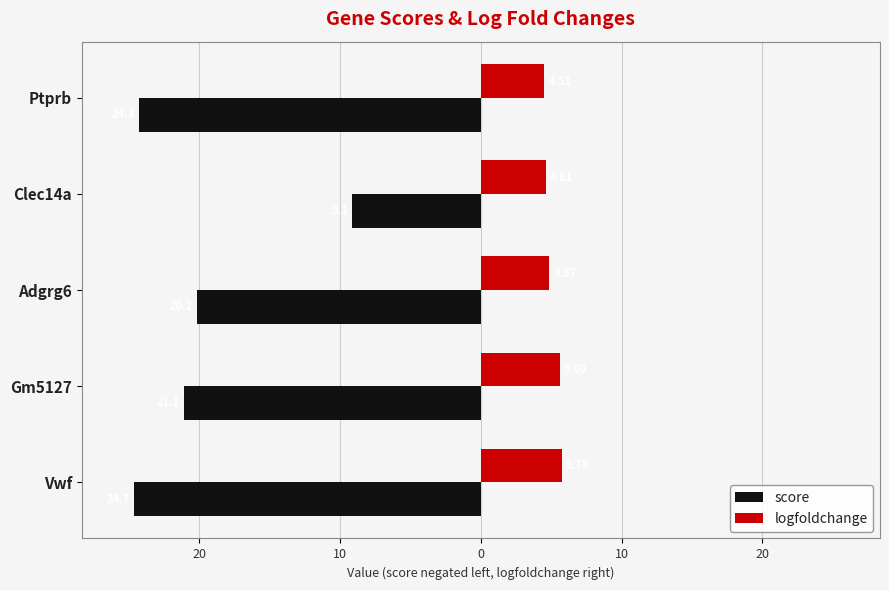

What are all the series names shown in the legend?

score, logfoldchange